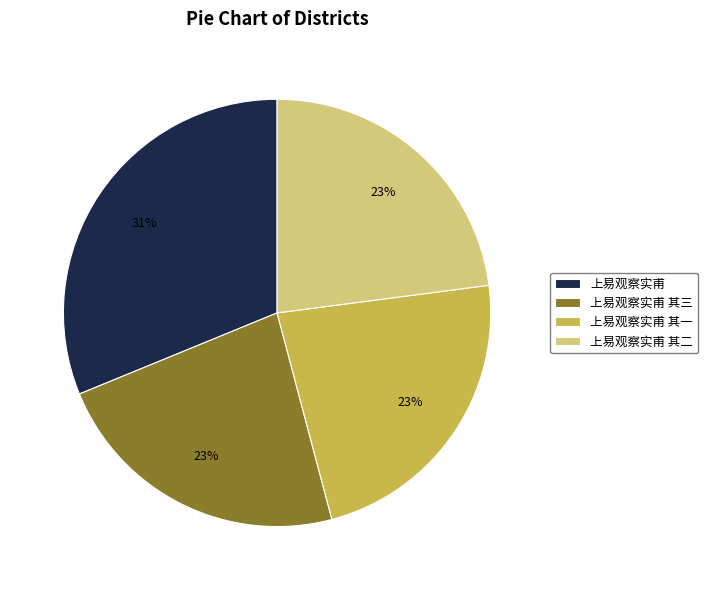

Approximately how many times larger is the value at 上易观察实甫 其二 compared to 上易观察实甫?

0.7